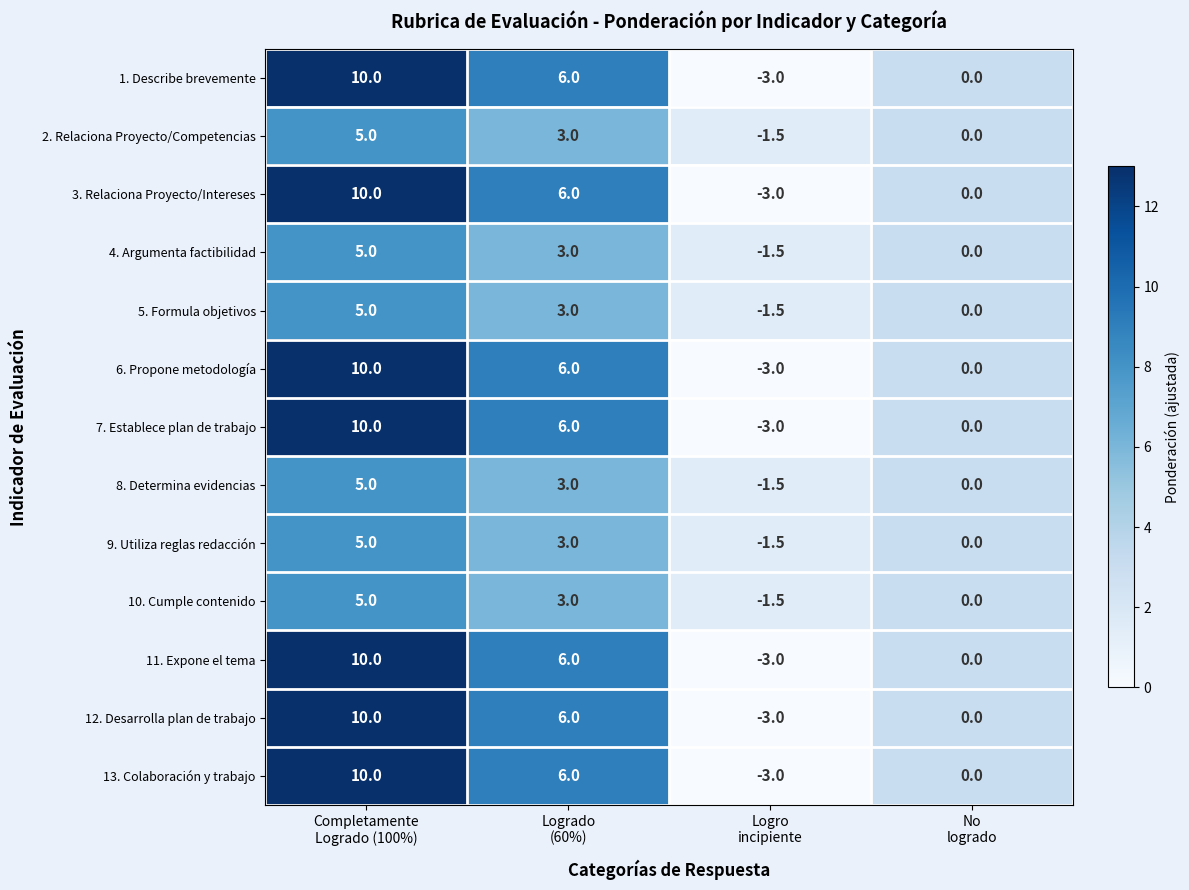

What is the difference between the second highest and minimum values in the 6. Propone metodología series?

9.0